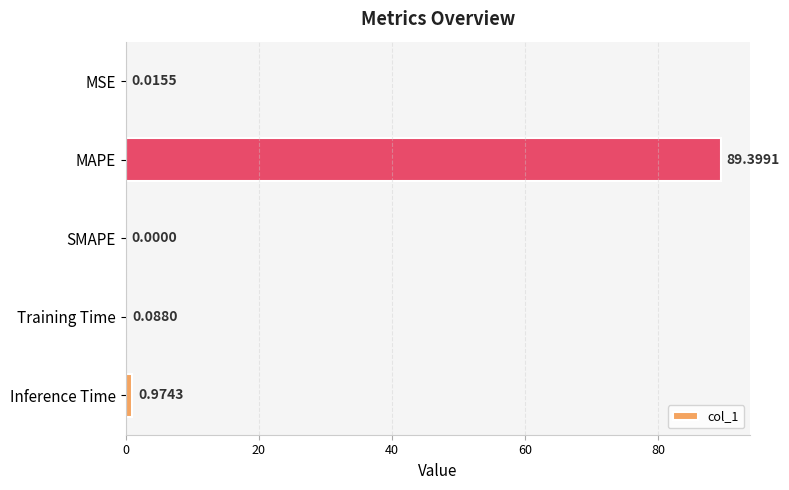

What is the sum of all values?

90.5